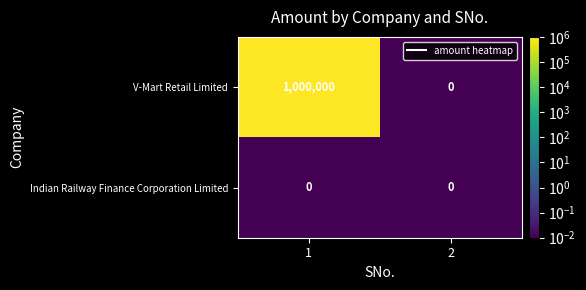

Which series has the largest total across all categories?

V-Mart Retail Limited